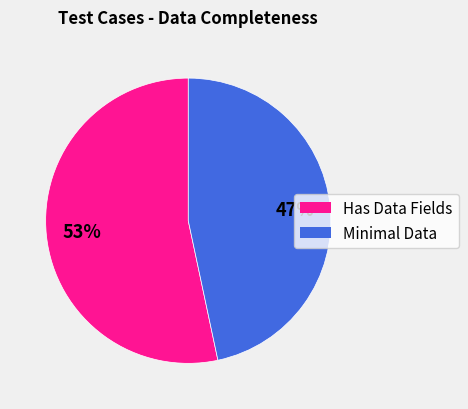

To the nearest percent, what is the average slice percentage?

50%